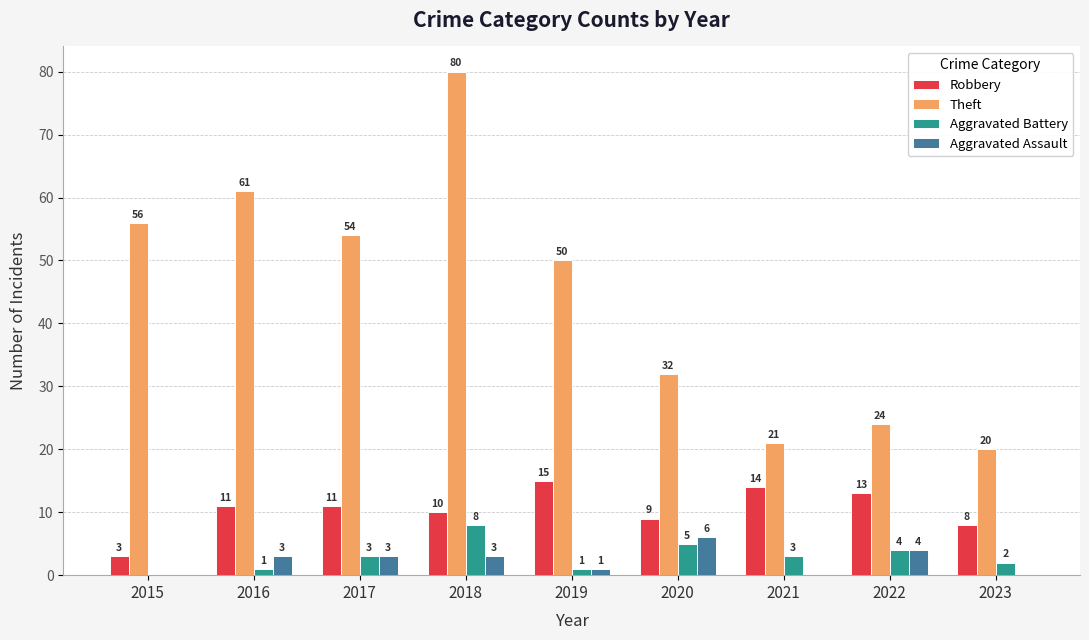

What value does the Theft series have at 2017, to the nearest 10?

50